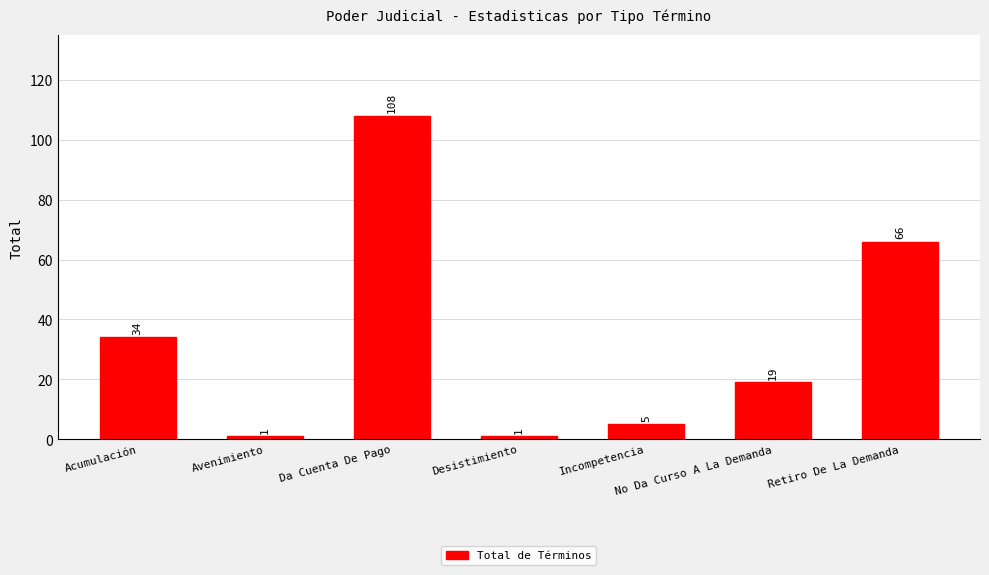

What position from the right is Desistimiento?

4